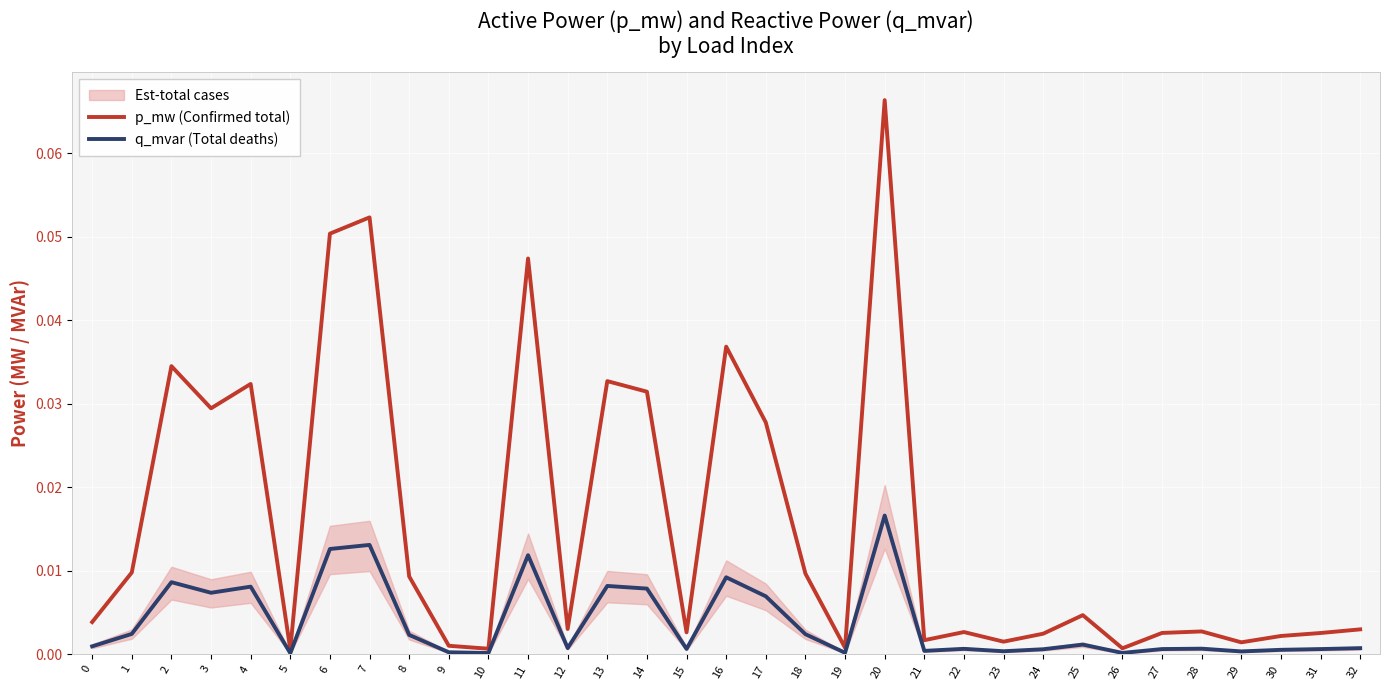

List the labels in order of p_mw (Confirmed total) value, largest first.

20, 7, 6, 11, 16, 2, 13, 4, 14, 3, 17, 1, 18, 8, 25, 0, 12, 32, 28, 22, 15, 27, 31, 24, 30, 21, 23, 29, 9, 19, 26, 10, 5